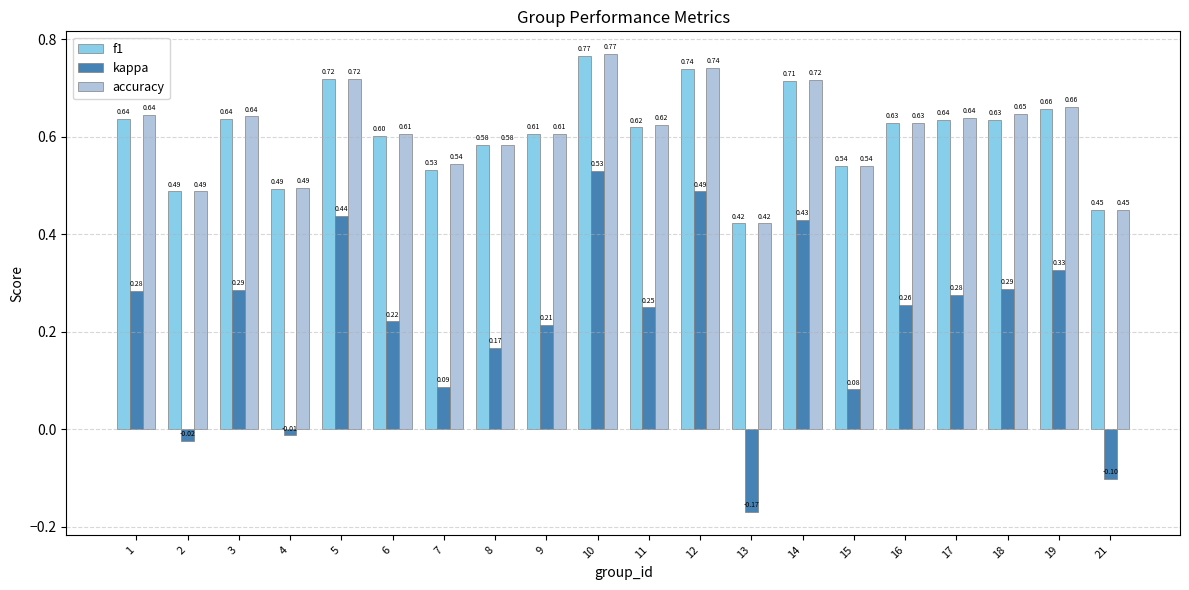

What is the total value across all series at 3?

1.6